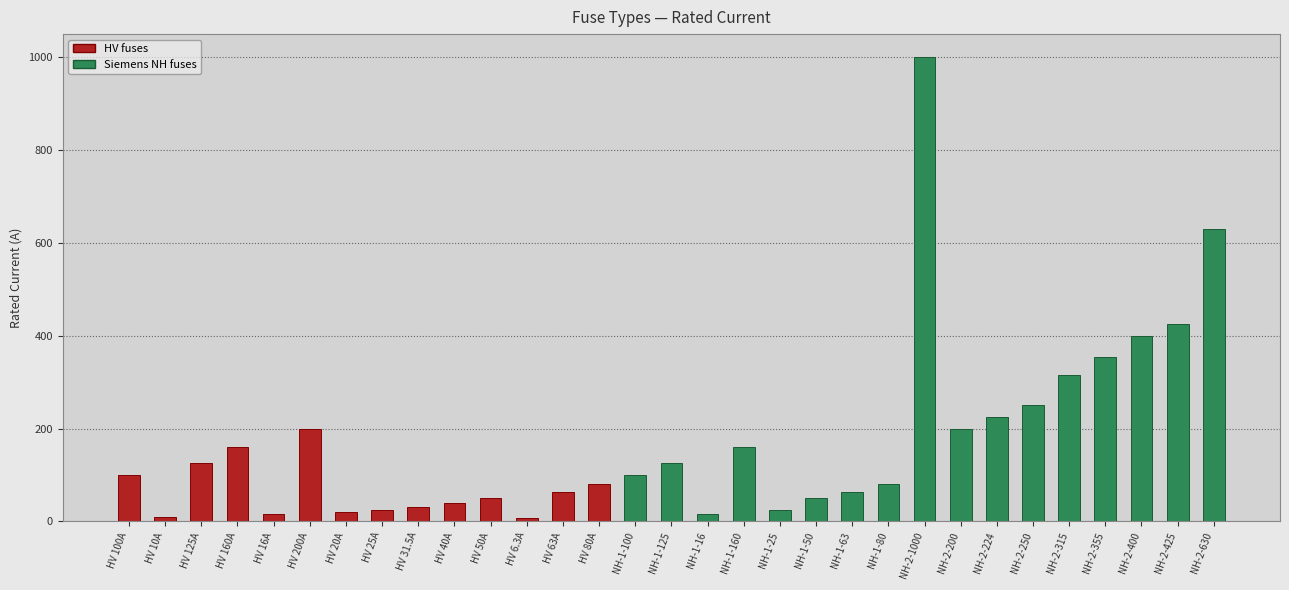

Approximately how many times larger is the value at HV 50A compared to NH-1-25?

2.0